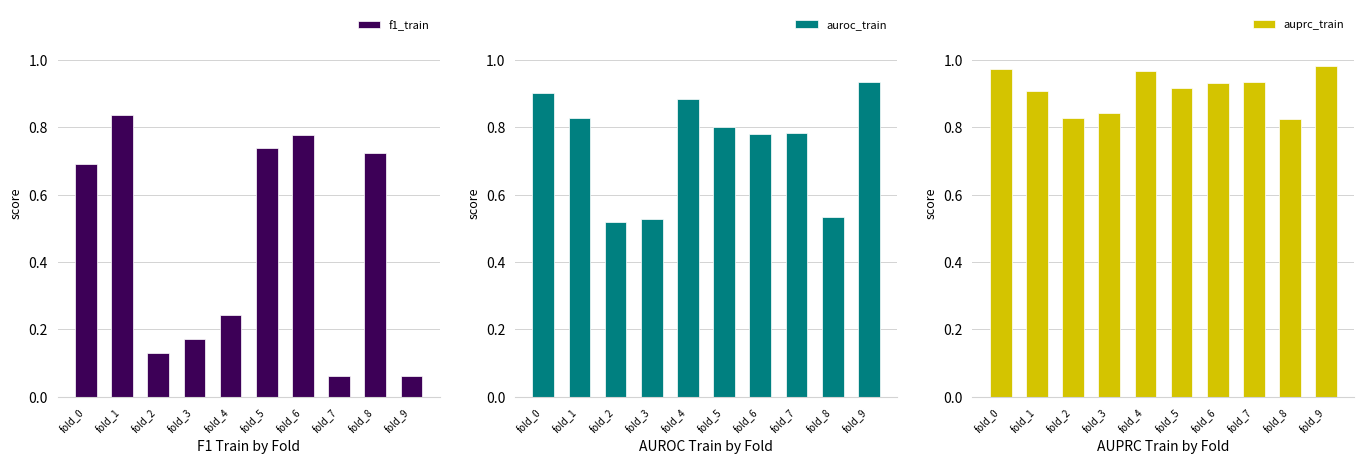

Which category has the highest value across all series?

fold_9